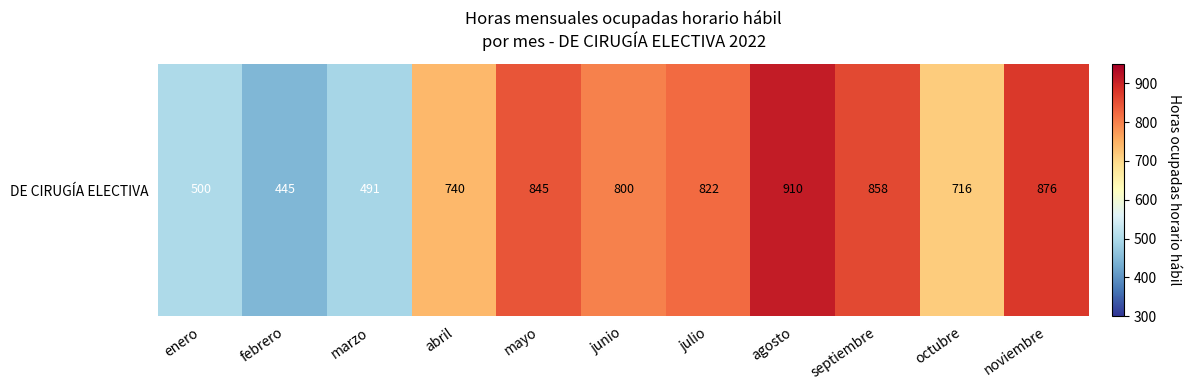

What is the sum of the values at febrero and noviembre?

1320.6